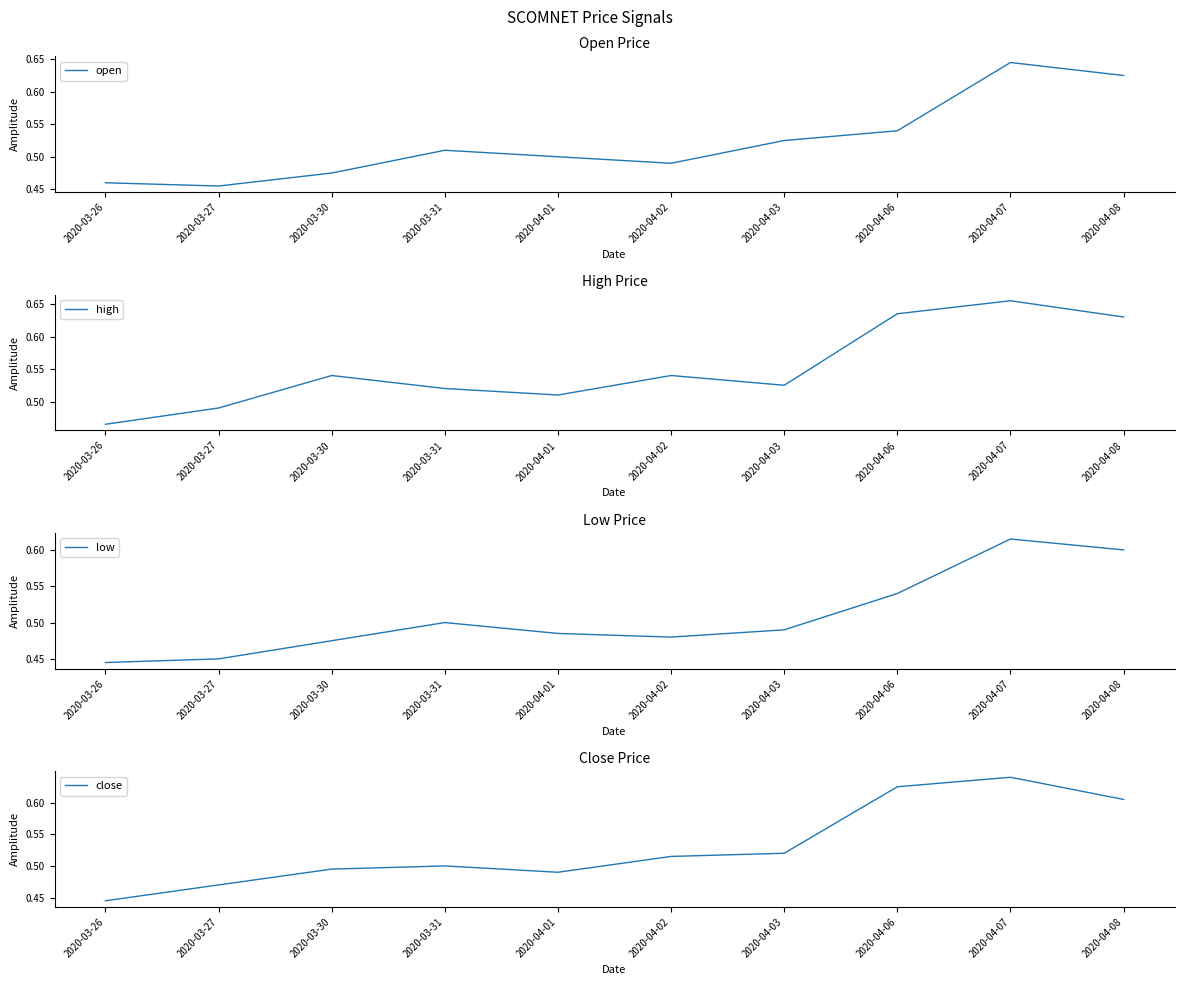

What are all the series names shown in the legend?

open, high, low, close